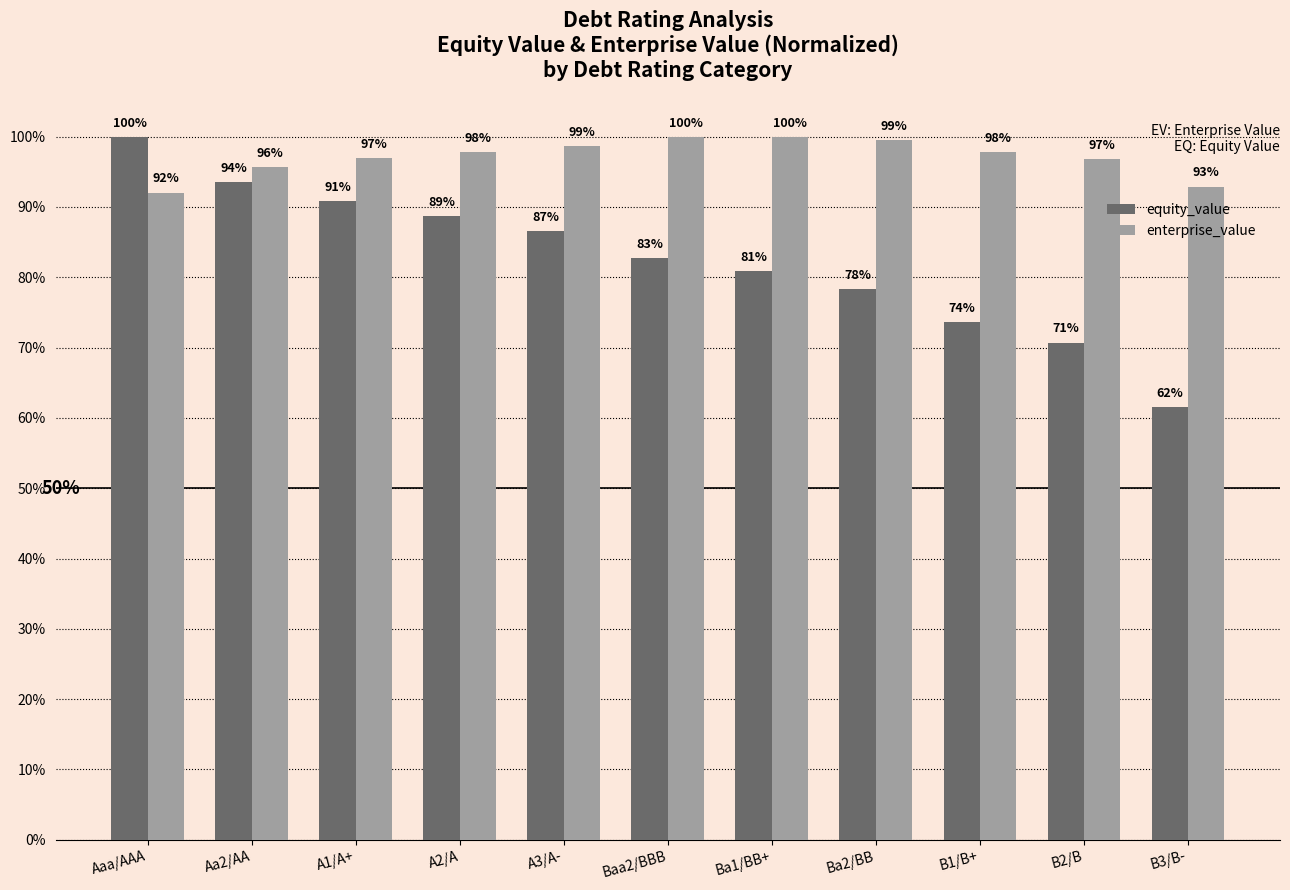

What are all the series names shown in the legend?

equity_value, enterprise_value